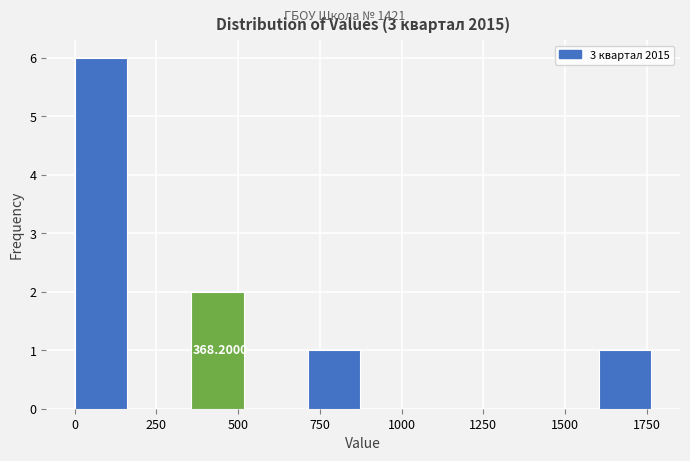

Read against the x-axis, roughly where is the centre of the tallest bar?

100